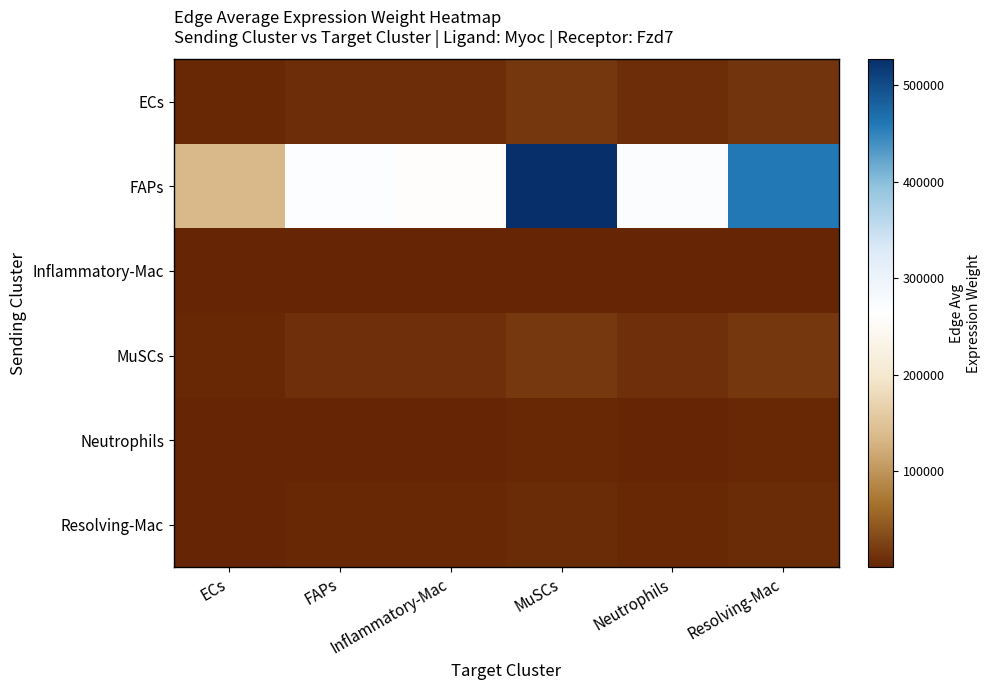

Reading left to right, extract all data points from this chart.

ECs: ECs=4247.1	FAPs=8490.7	Inflammatory-Mac=8161.1	MuSCs=16588.2	Neutrophils=8548.1	Resolving-Mac=14483.6
FAPs: ECs=134918.9	FAPs=269725.3	Inflammatory-Mac=259254.4	MuSCs=526955.2	Neutrophils=271547.4	Resolving-Mac=460100.2
Inflammatory-Mac: ECs=591.6	FAPs=1182.6	Inflammatory-Mac=1136.7	MuSCs=2310.5	Neutrophils=1190.6	Resolving-Mac=2017.4
MuSCs: ECs=4637.8	FAPs=9271.7	Inflammatory-Mac=8911.8	MuSCs=18113.9	Neutrophils=9334.3	Resolving-Mac=15815.8
Neutrophils: ECs=969.5	FAPs=1938.3	Inflammatory-Mac=1863.0	MuSCs=3786.8	Neutrophils=1951.4	Resolving-Mac=3306.3
Resolving-Mac: ECs=1611.2	FAPs=3221.0	Inflammatory-Mac=3096.0	MuSCs=6292.9	Neutrophils=3242.8	Resolving-Mac=5494.5